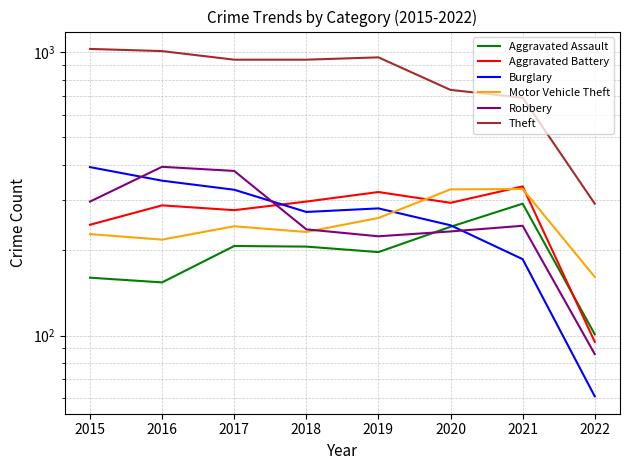

Which series has the widest spread of values?

Theft